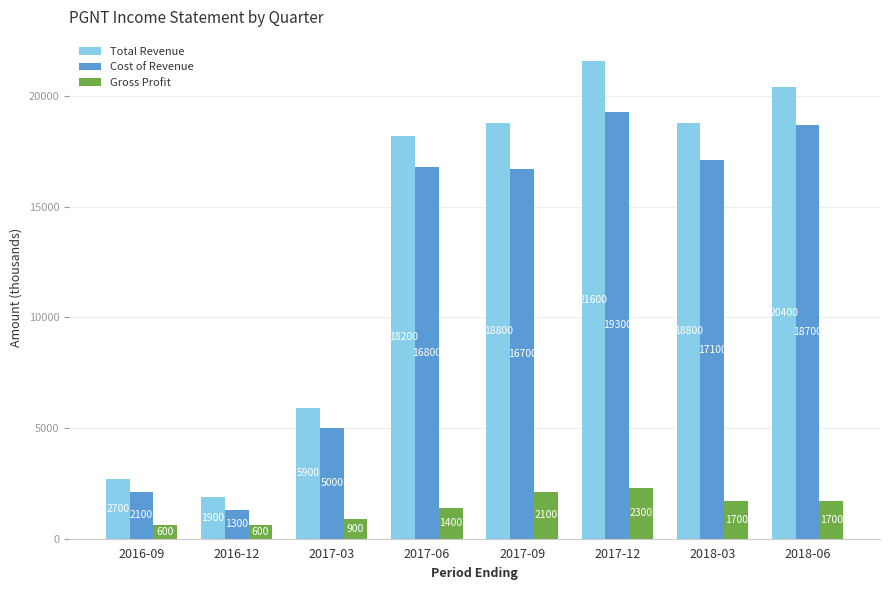

What is the difference between the highest and lowest values at 2016-12?

1300